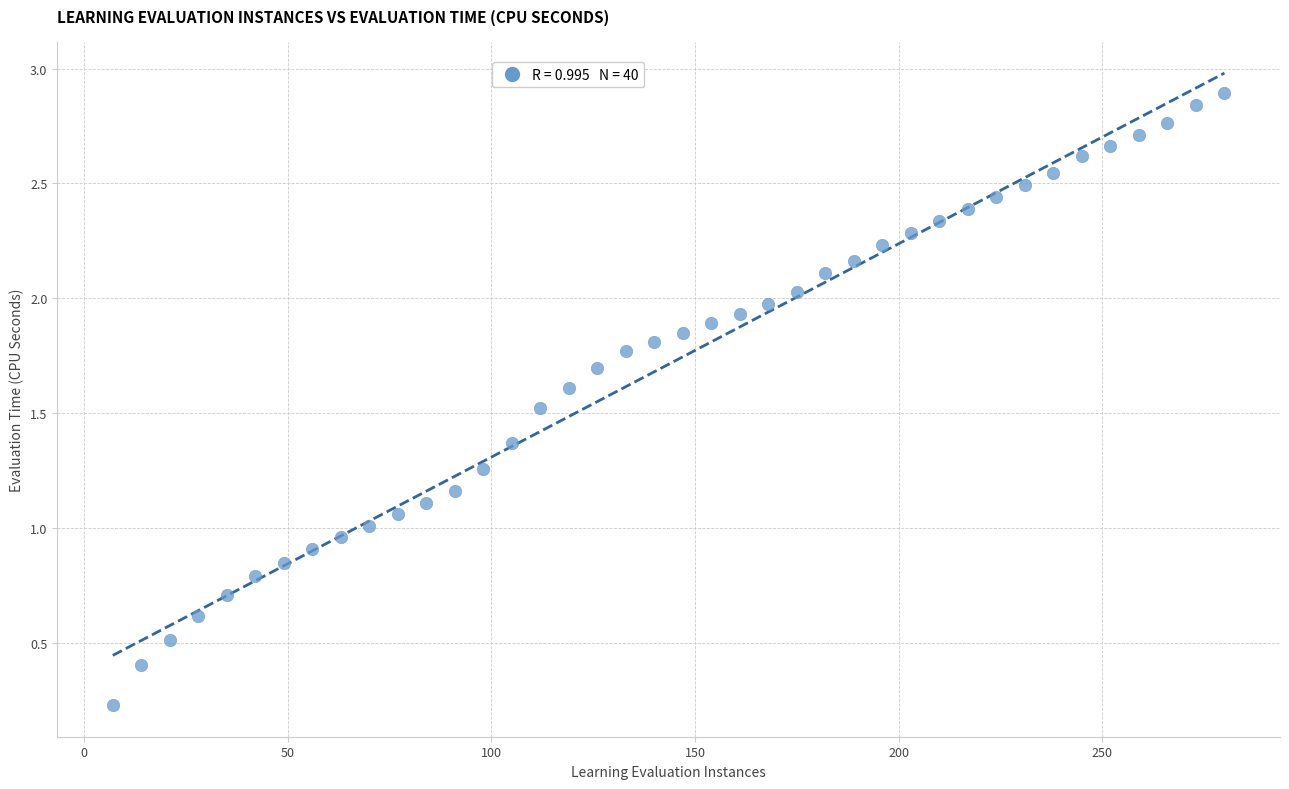

What is the range of X values (max minus min)?

273.0